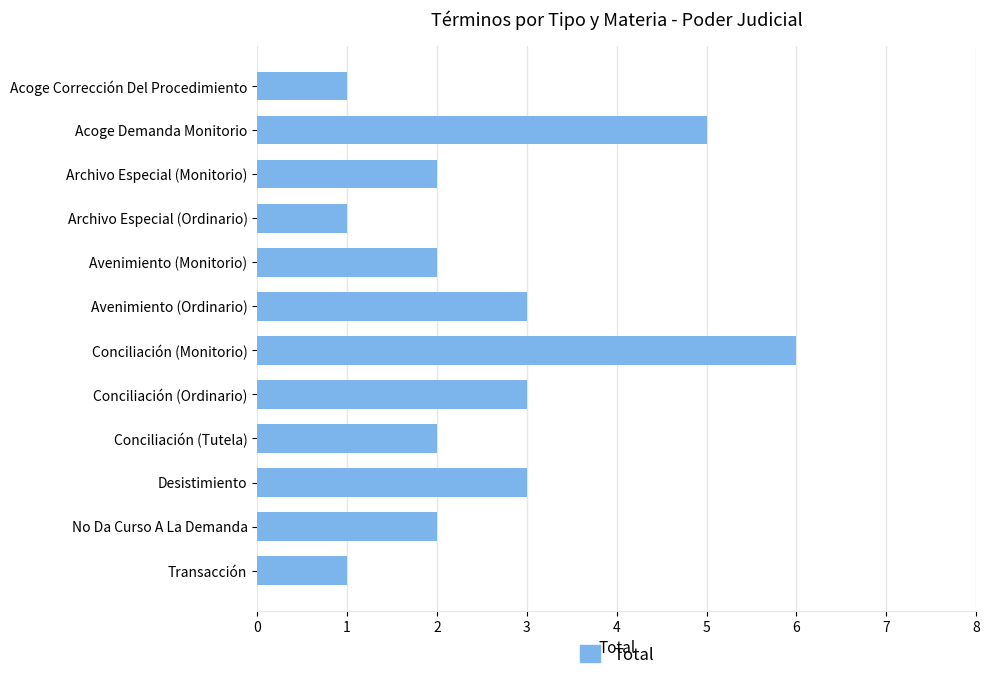

The chart shows a value of 6 at Conciliación (Monitorio). True or false?

True